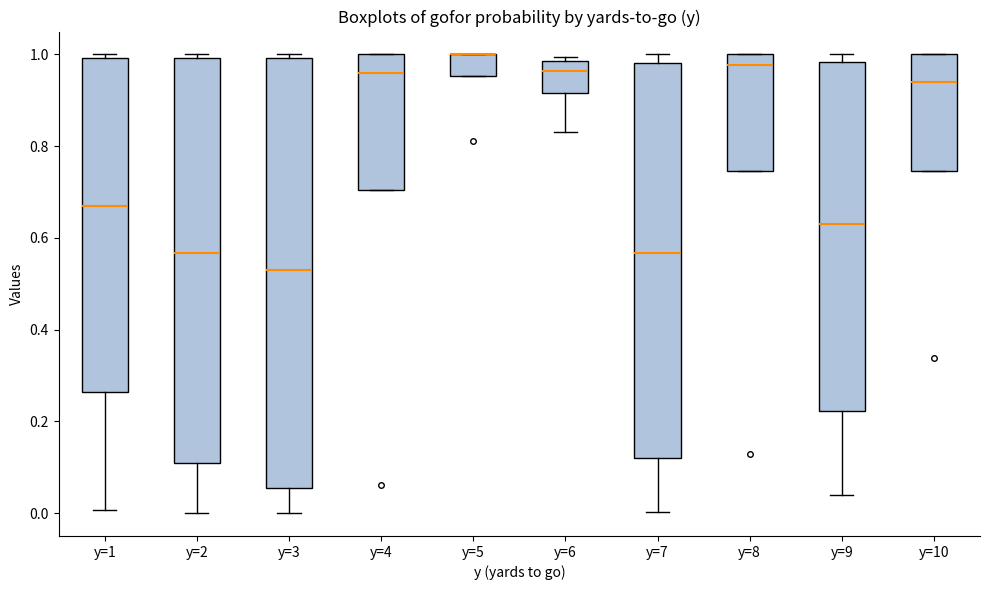

Where is the upper edge of the box for y=5 on the y-axis? The values are not printed on the chart, so give them approximately, as read against the axis.

1.00